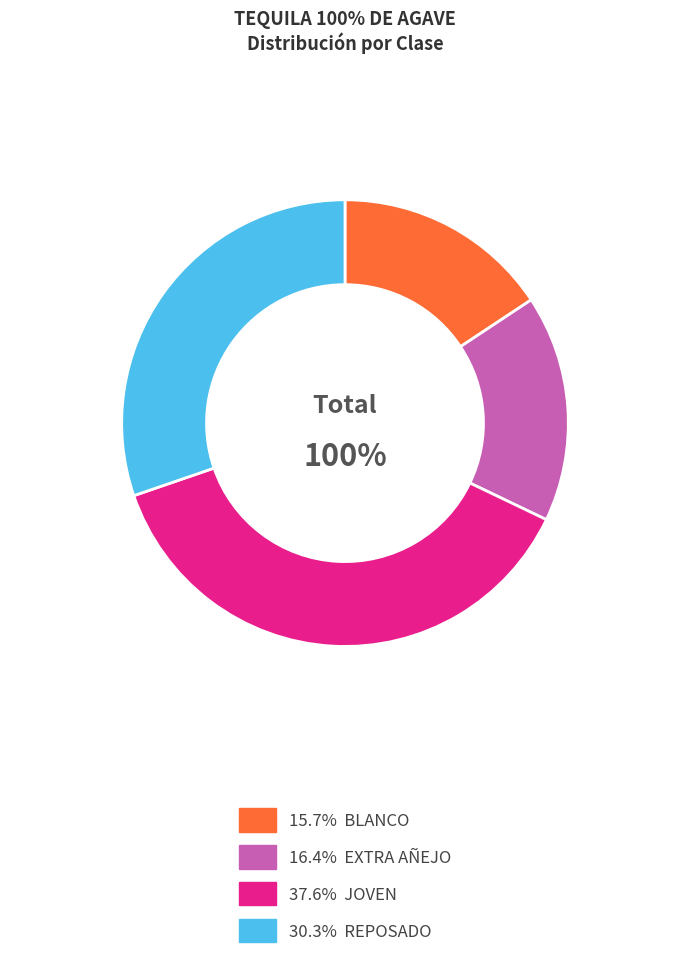

To the nearest percent, what percentage of the pie is EXTRA AÑEJO?

16%